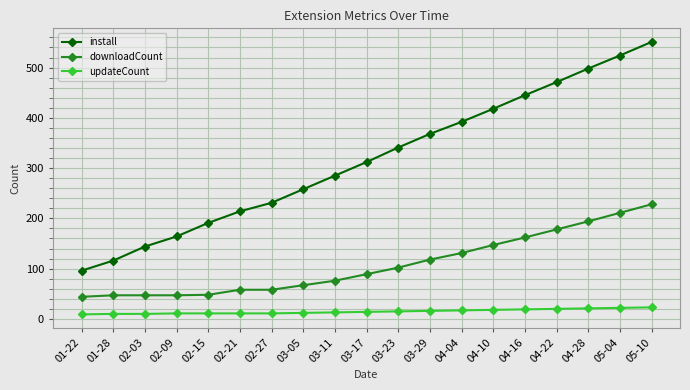

What is the label of the 17th point from the left?

04-28